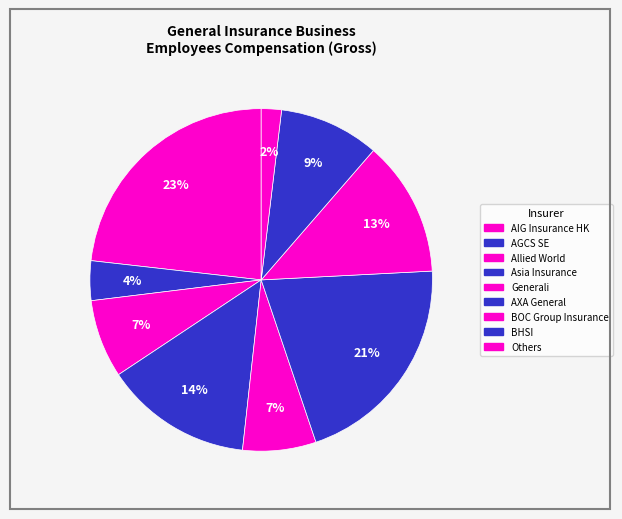

Does any single category account for the majority?

No